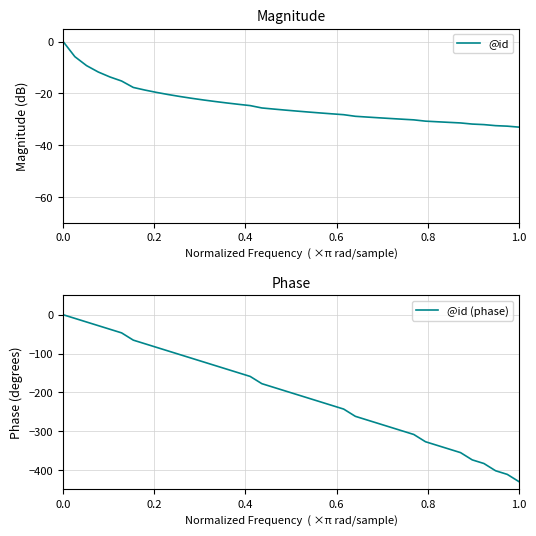

What is the difference between the maximum and minimum values in the @id (phase) series?

430.0